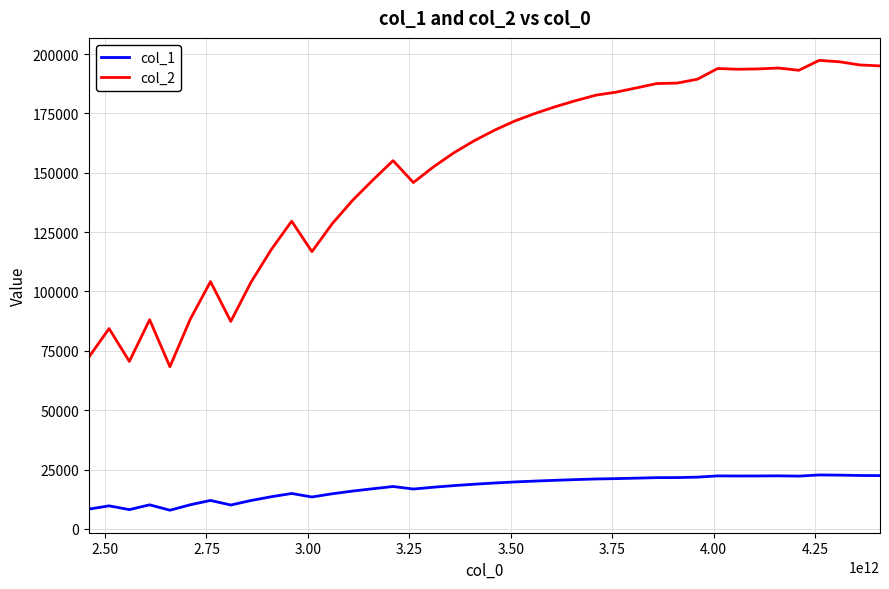

List the series in order of their overall mean, lowest first.

col_1, col_2